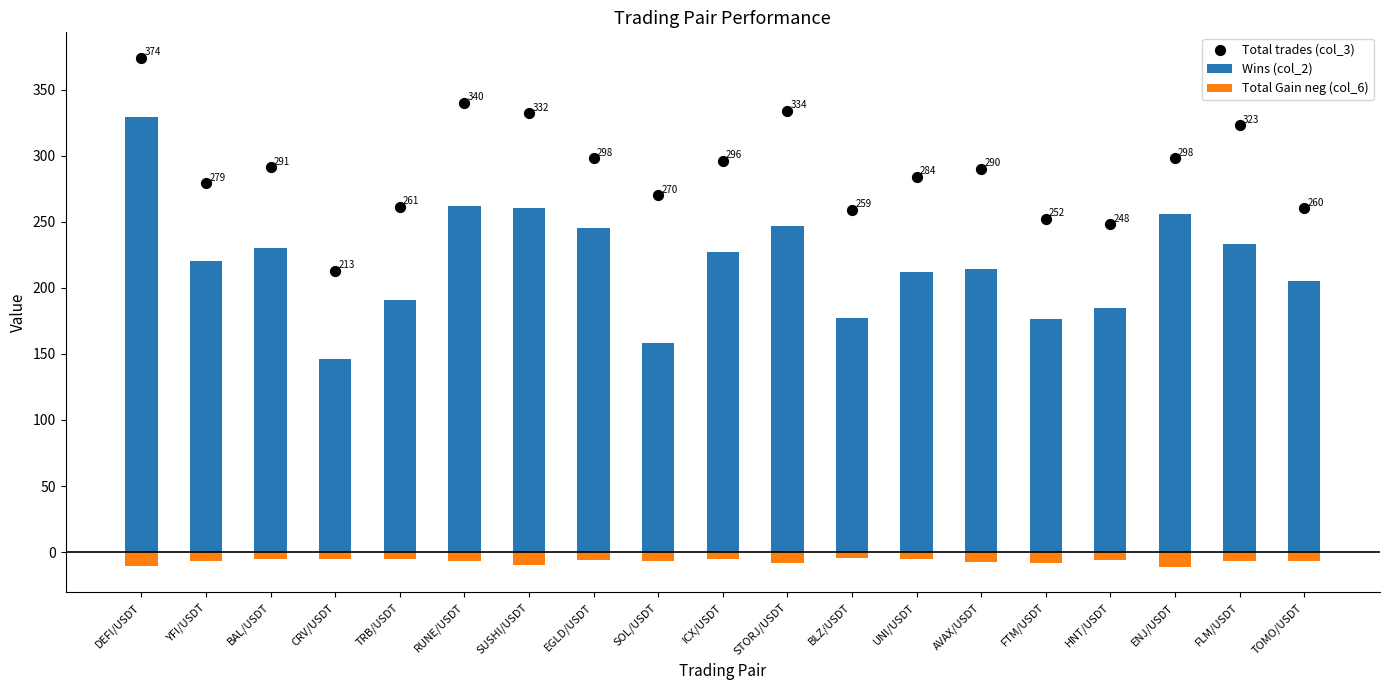

Which series has the largest total across all categories?

Total trades (col_3)